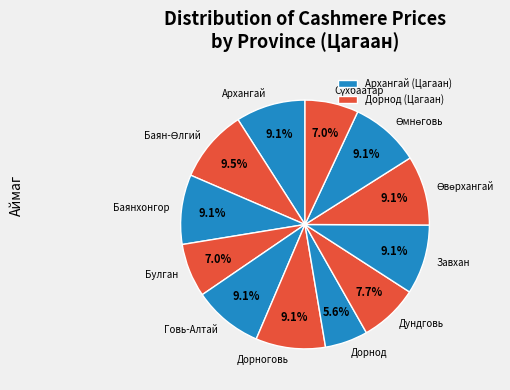

Is there any slice that represents more than half of the pie?

No